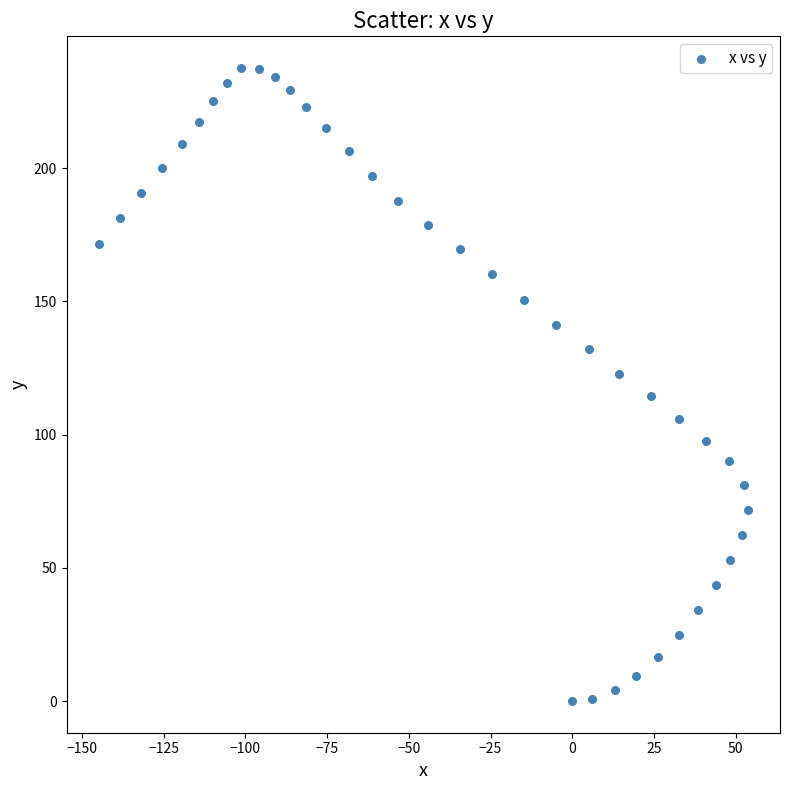

What is the range of Y values (max minus min)?

237.6